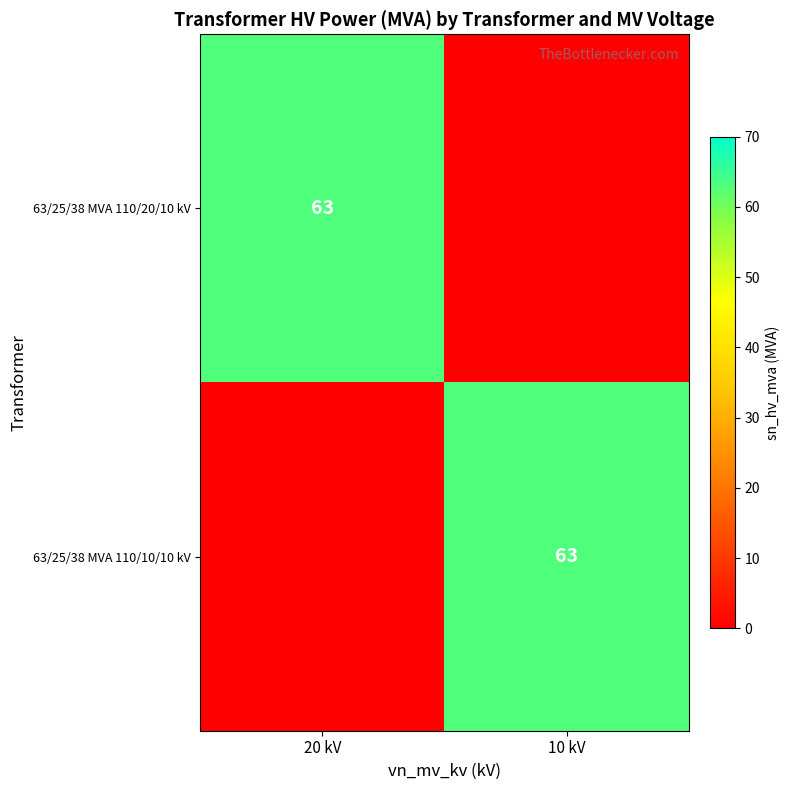

At how many categories does at least one series exceed 17?

2